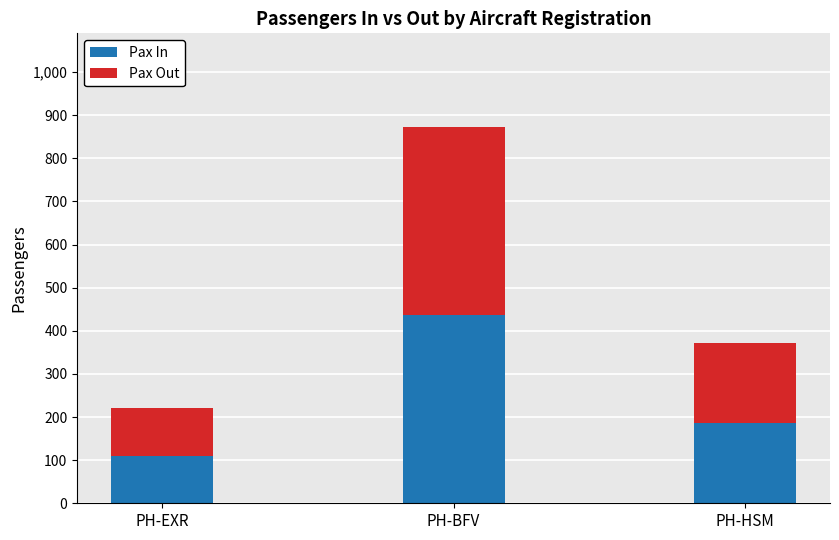

How many values in the Pax In series are below 186?

1